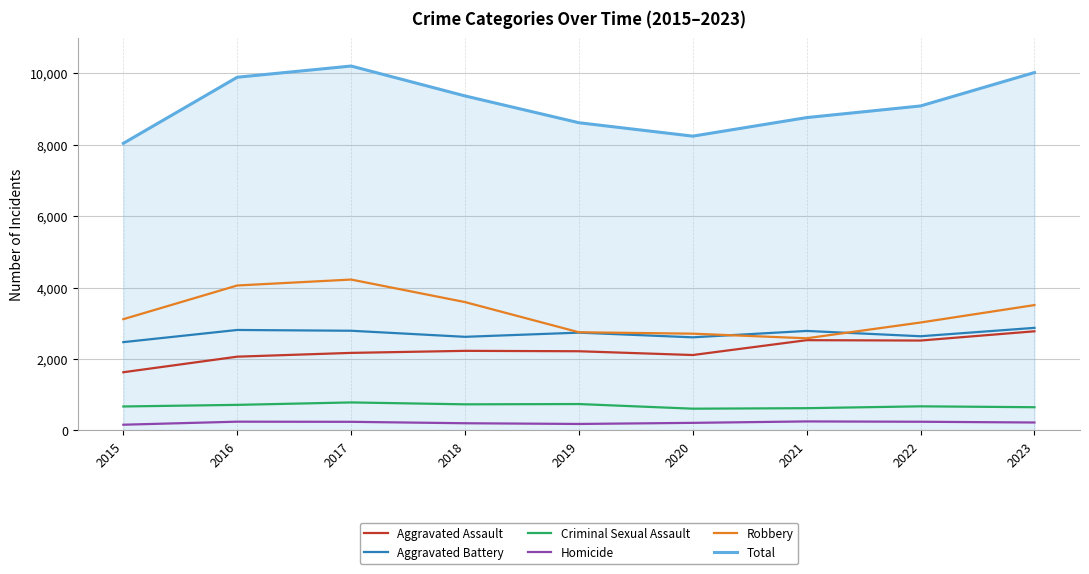

What is the total value across all series at 2022?

18174